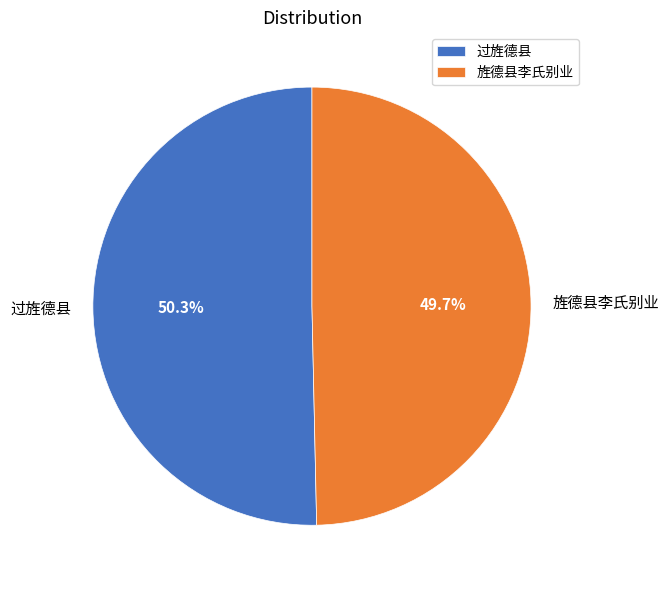

To the nearest percent, what is the average slice percentage?

50%